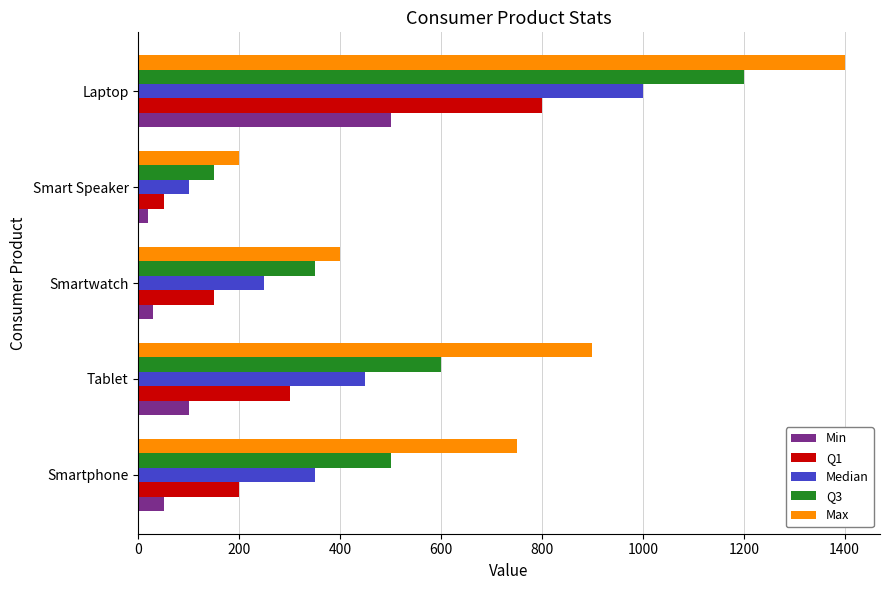

At which label is Q1 closest to 425?

Tablet